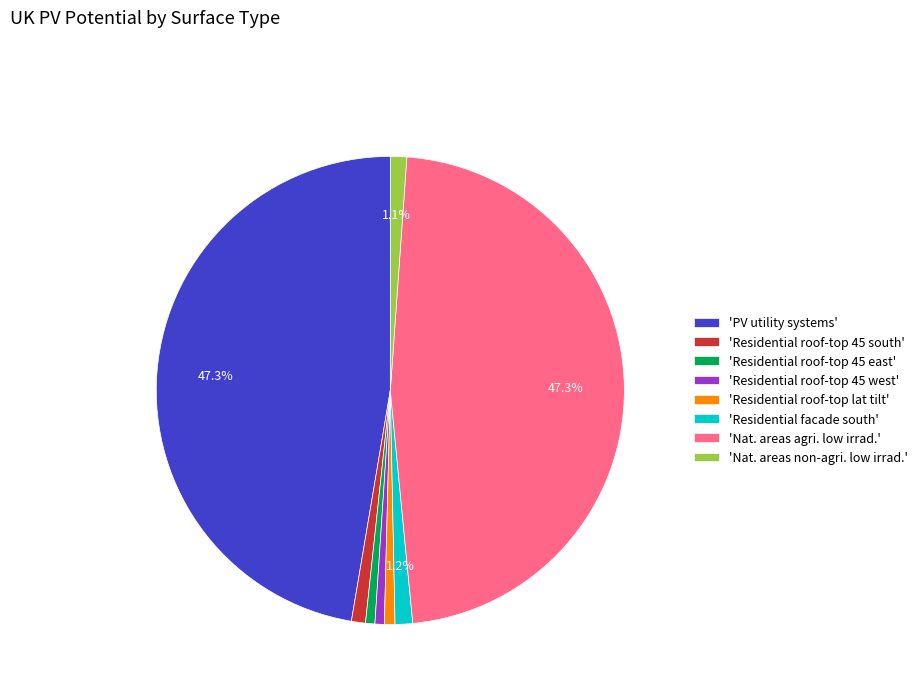

Is there any slice that represents more than half of the pie?

No